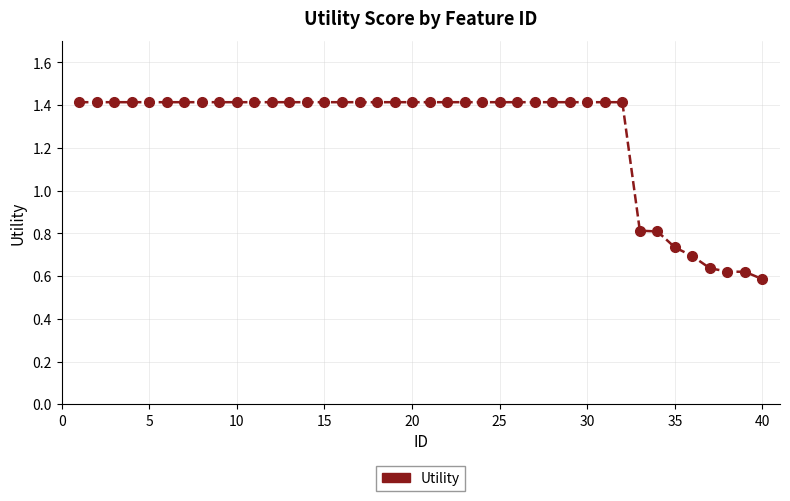

What is the difference between the maximum and minimum values?

0.8